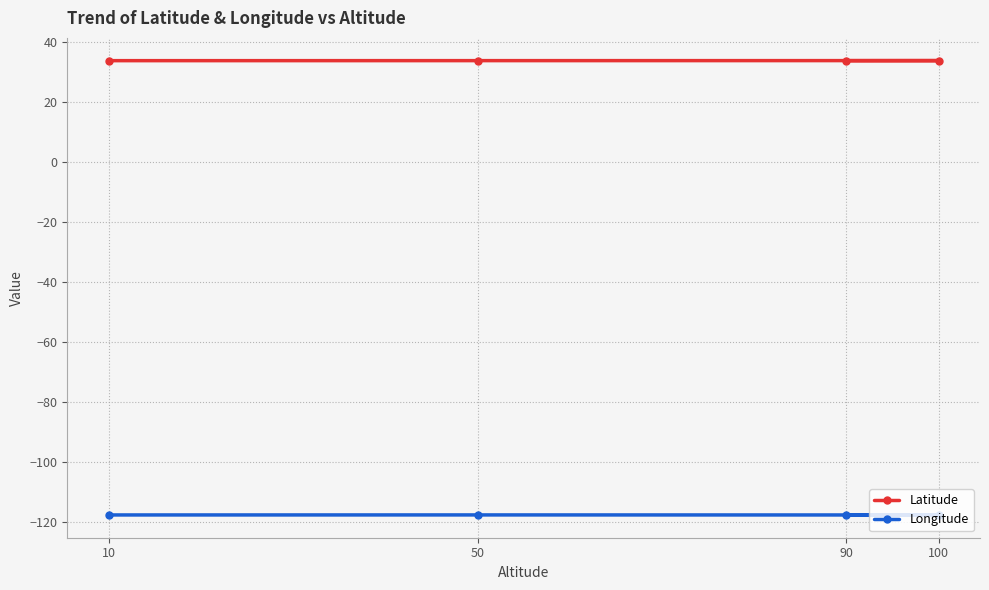

What value does the Longitude series have at 10?

-117.6